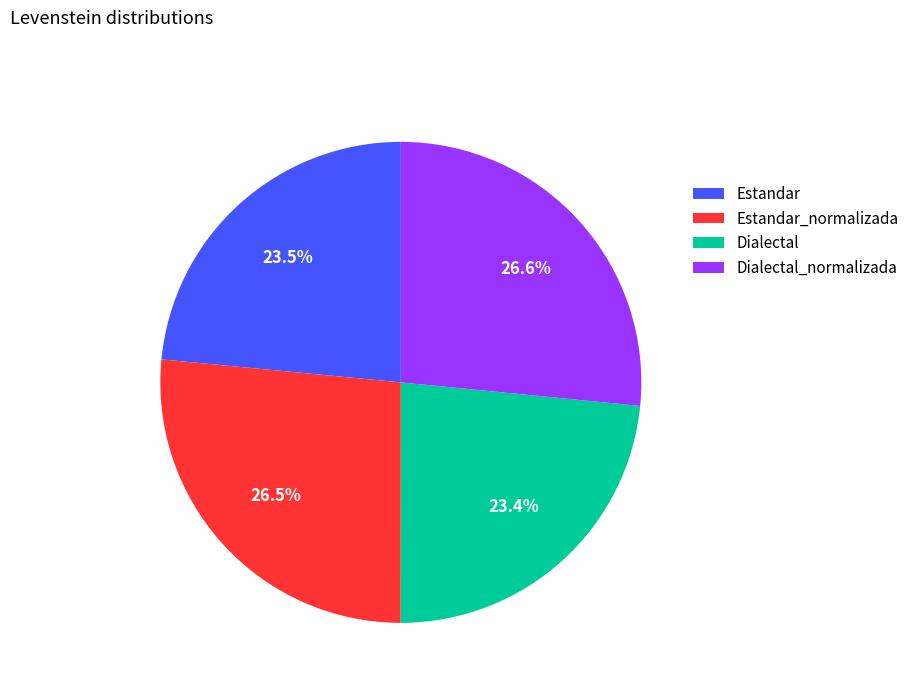

Which has a higher value, Dialectal_normalizada or Dialectal?

Dialectal_normalizada